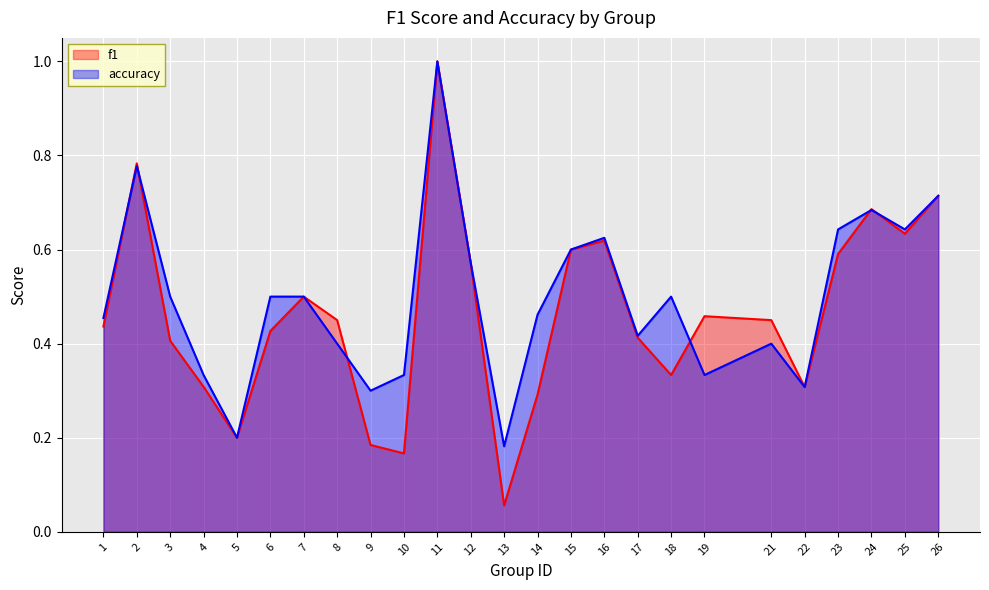

What is the value of the accuracy point at the 6th from the left?

0.5